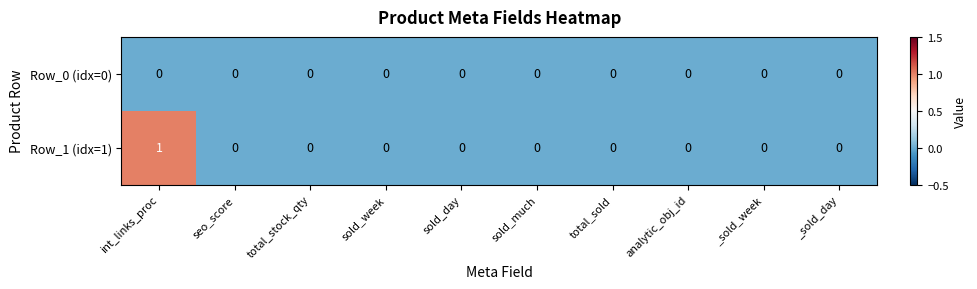

How many series are shown in this chart?

2